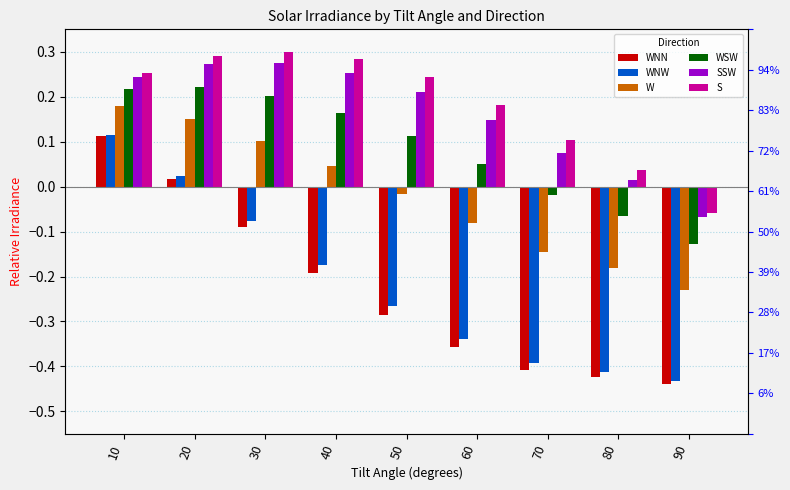

What value does the SSW series have at 30?

0.3